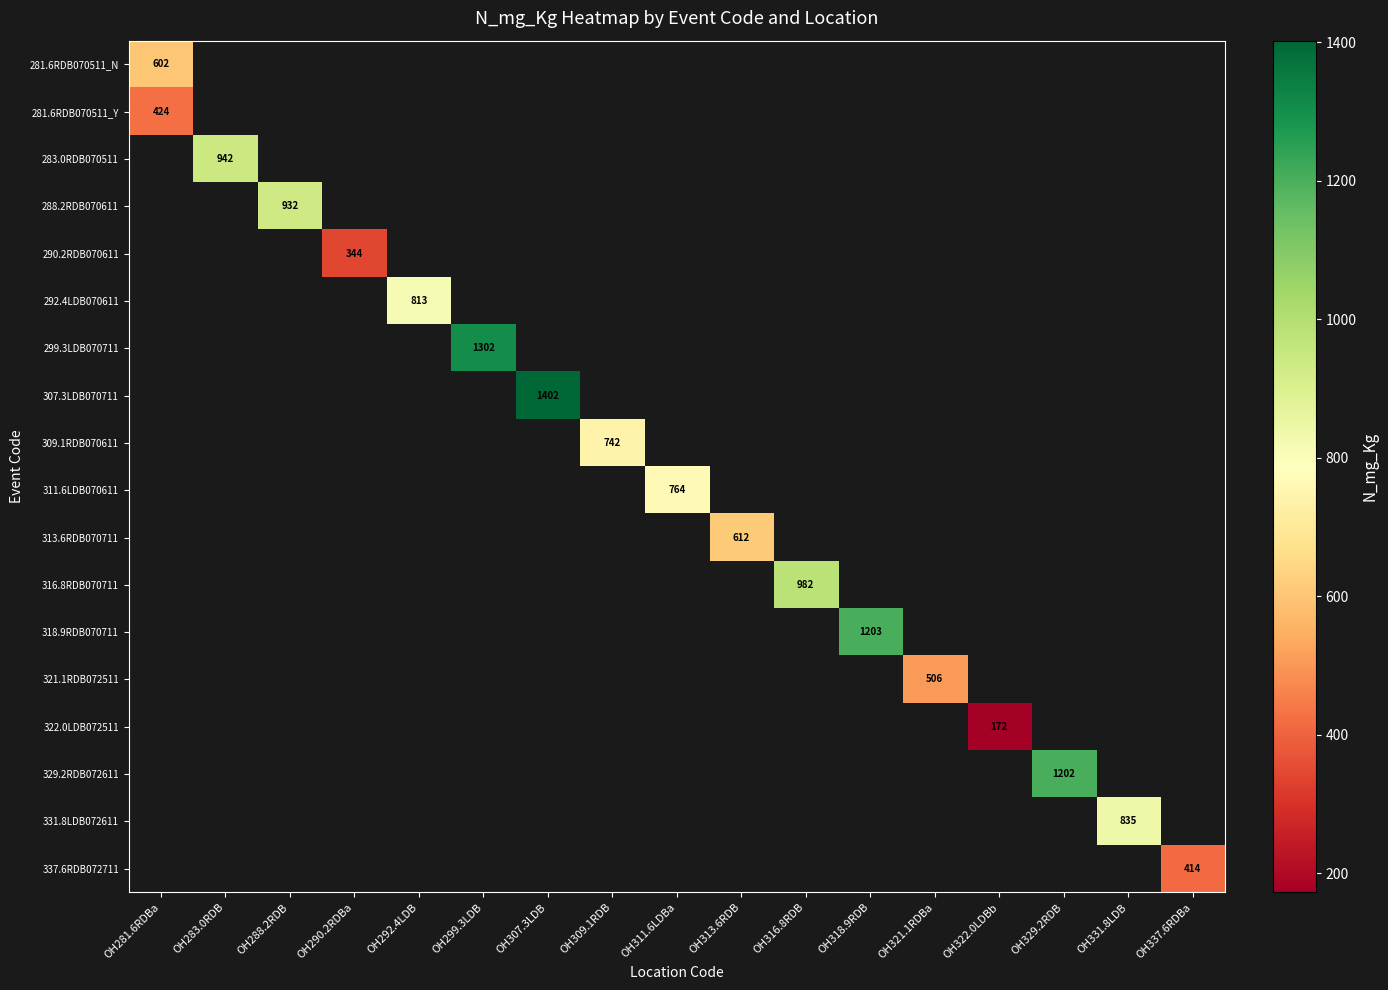

At how many categories does at least one series exceed 657?

11